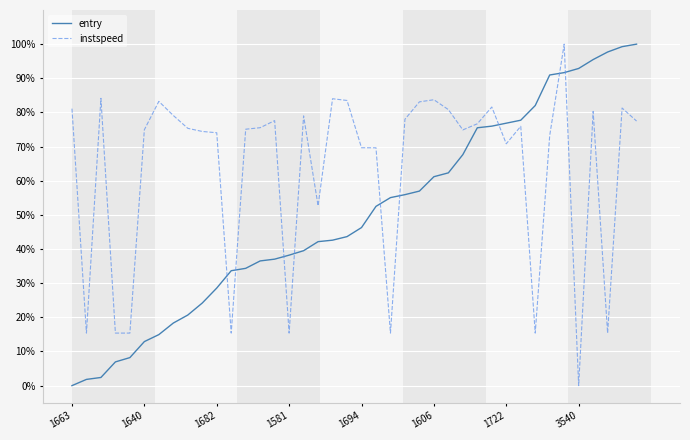

What are all the series names shown in the legend?

entry, instspeed